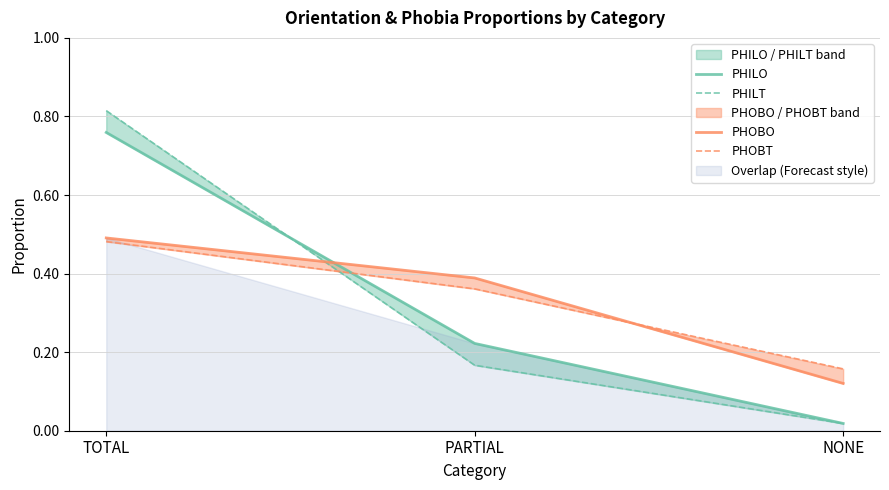

Count the number of data series in this chart.

4